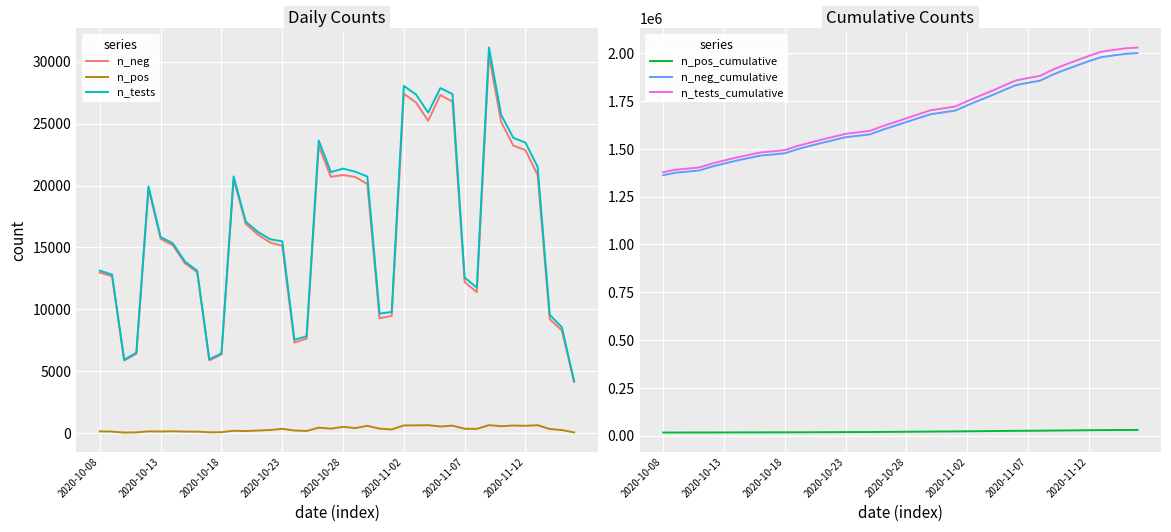

At which label does n_neg_cumulative reach its minimum?

2020-10-08